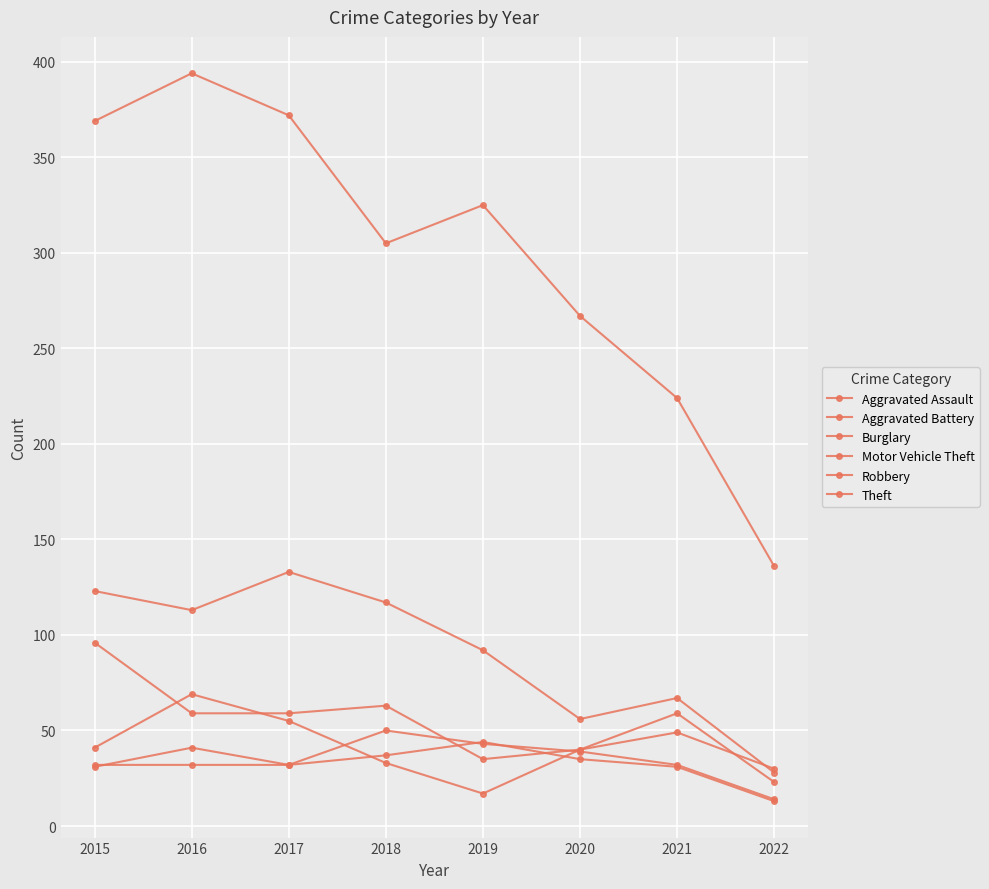

Is it true that Theft equals 429 at 2018?

False